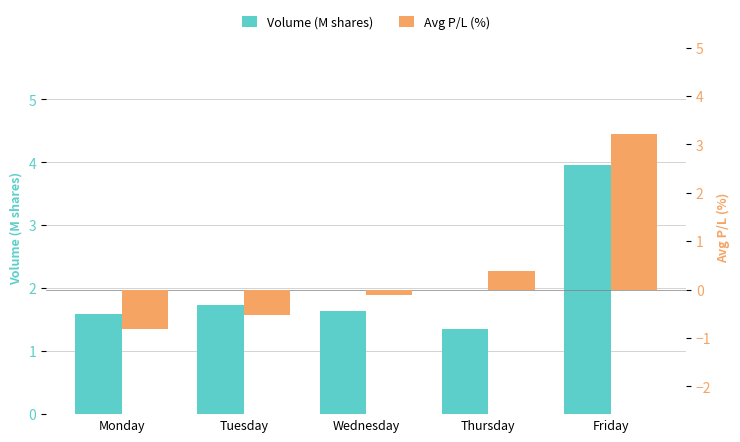

What is the sum of the Avg P/L (%) values at Thursday and Wednesday?

0.3